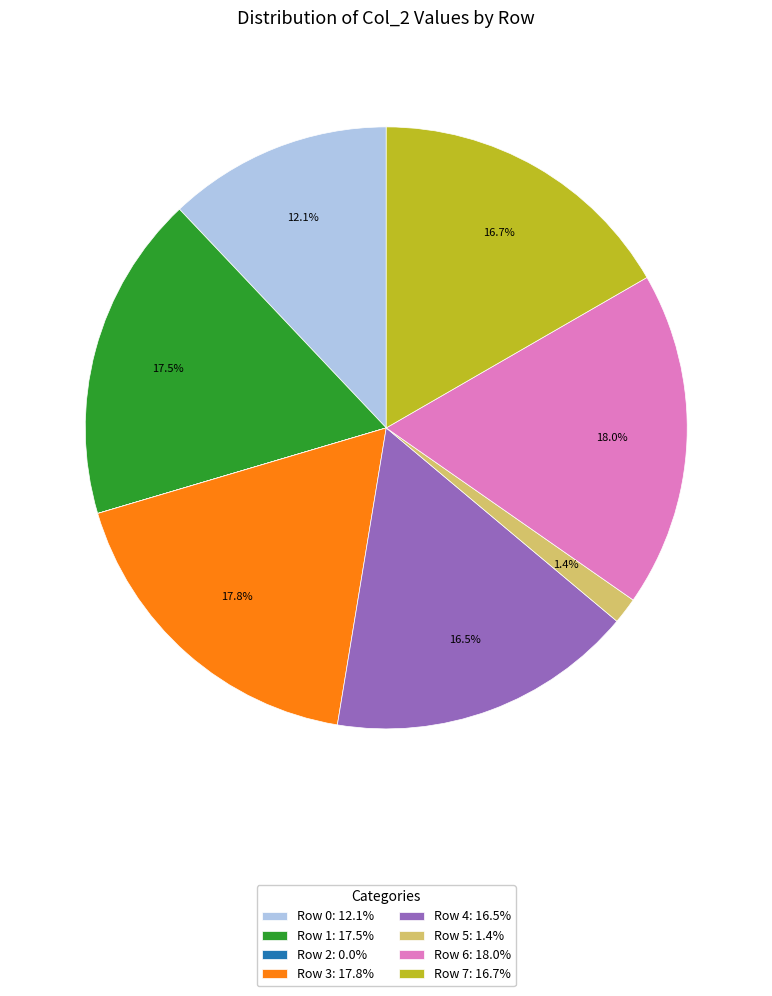

What percentage do Row 6 and Row 3 together represent?

35.8%